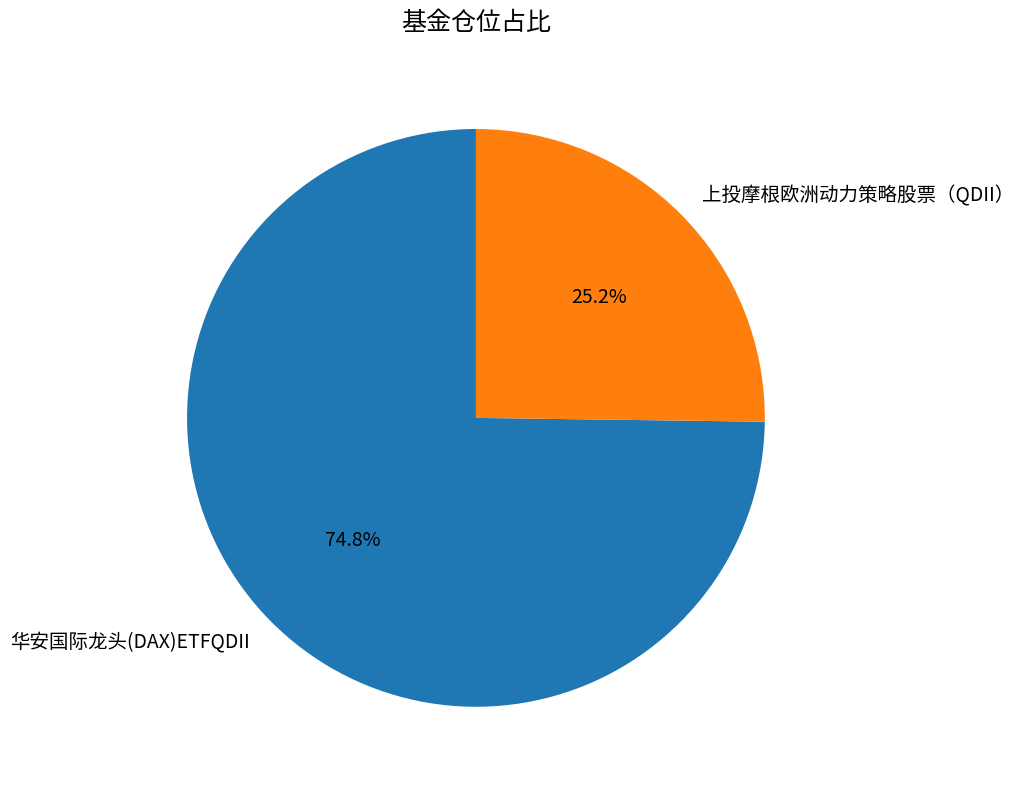

Rank the categories by value from highest to lowest.

华安国际龙头(DAX)ETFQDII, 上投摩根欧洲动力策略股票（QDII）